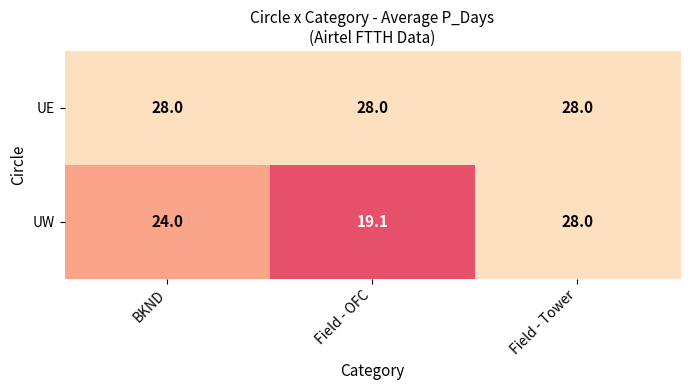

At Field - OFC, list the series in order from largest to smallest.

UE, UW